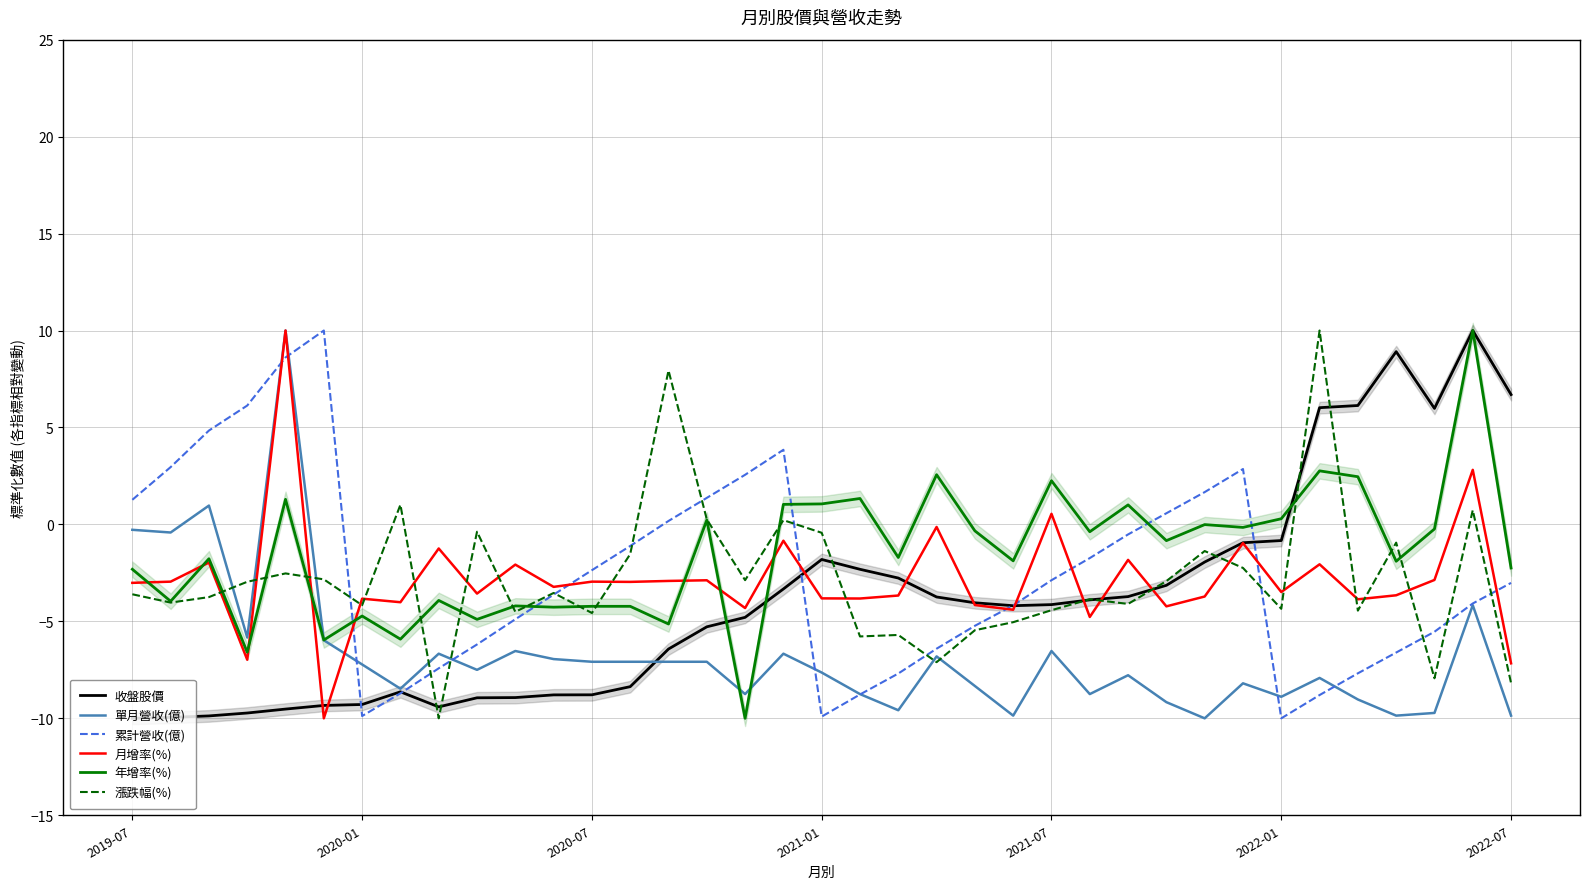

Which series has the largest total across all categories?

年增率(%)